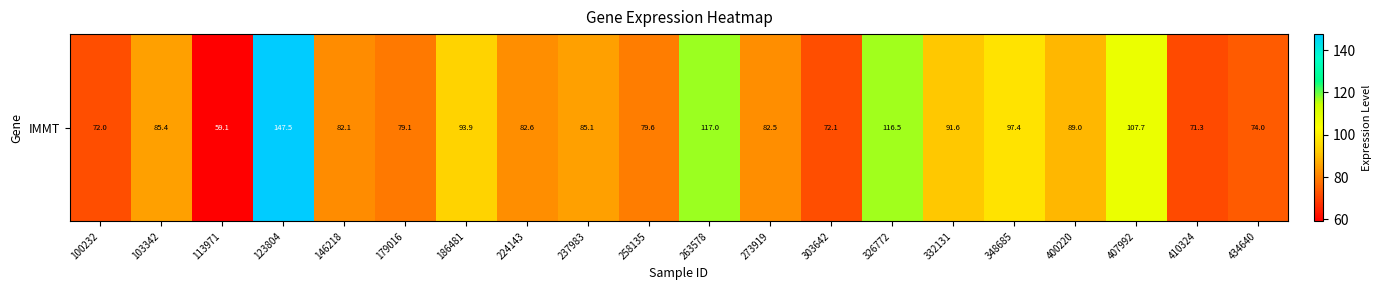

What is the change in value from 146218 to 263578?

+34.9